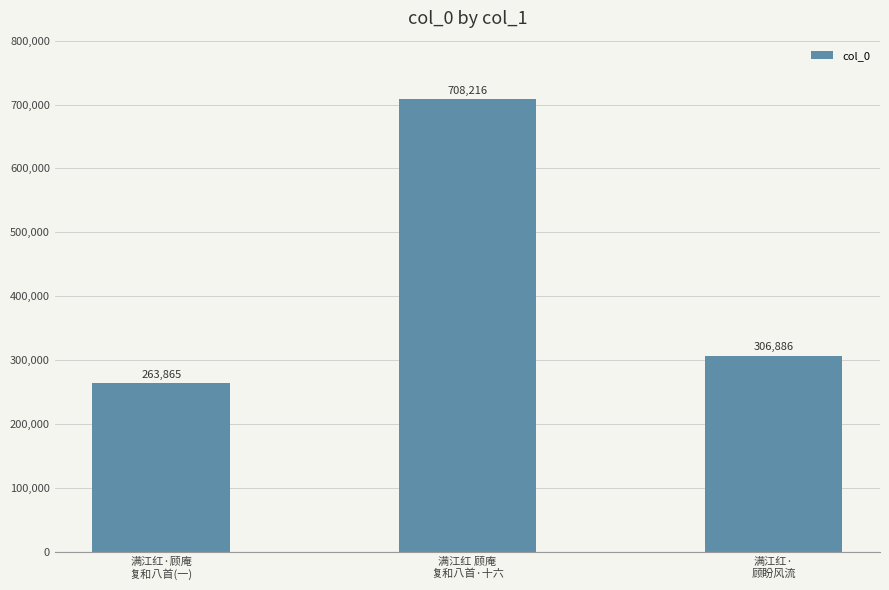

What is the ratio of the value at 满江红 顾庵
复和八首·十六 to the value at 满江红·
顾盼风流?

2.3